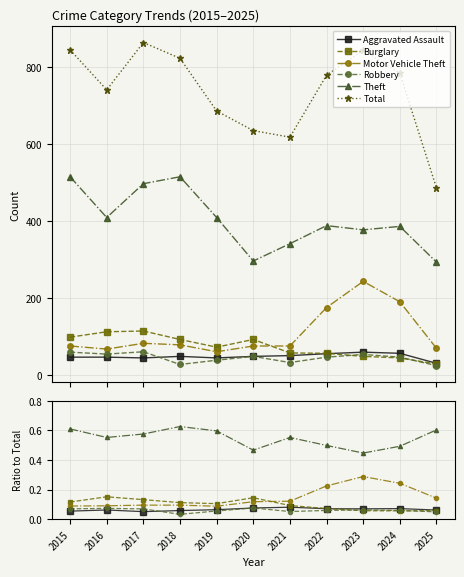

True or false: Total and Robbery intersect in this chart.

False